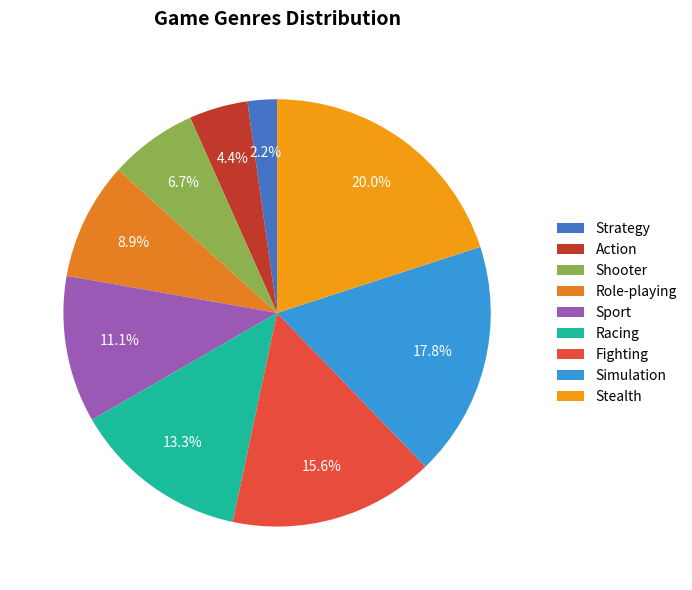

To the nearest percent, what percentage of the pie is Stealth?

20%